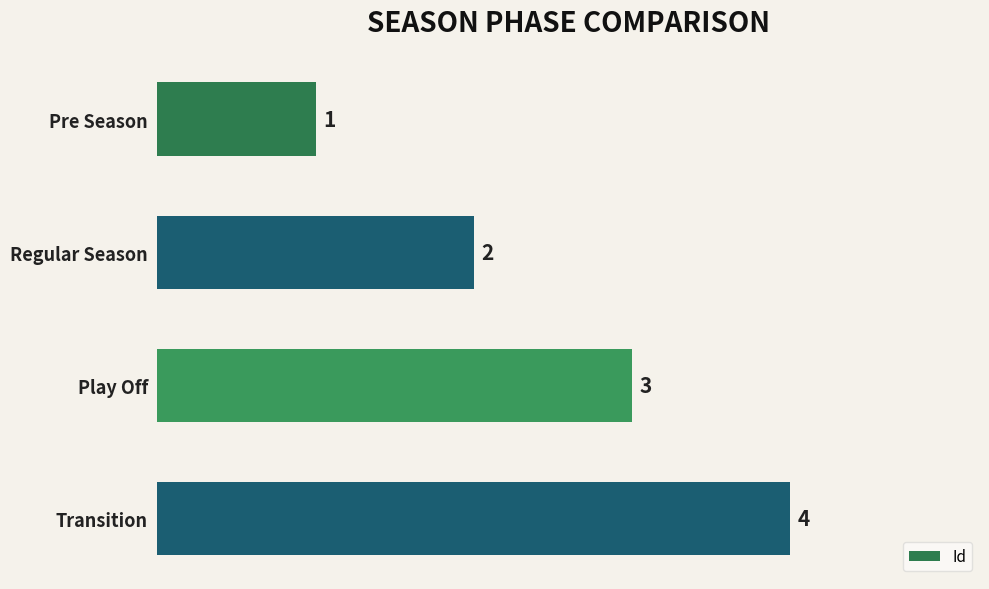

What is the approximate value at Play Off?

3